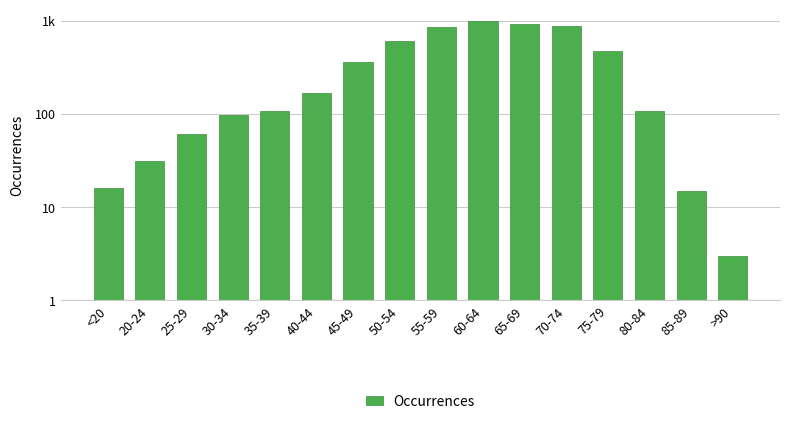

How many data points are less than 170?

8